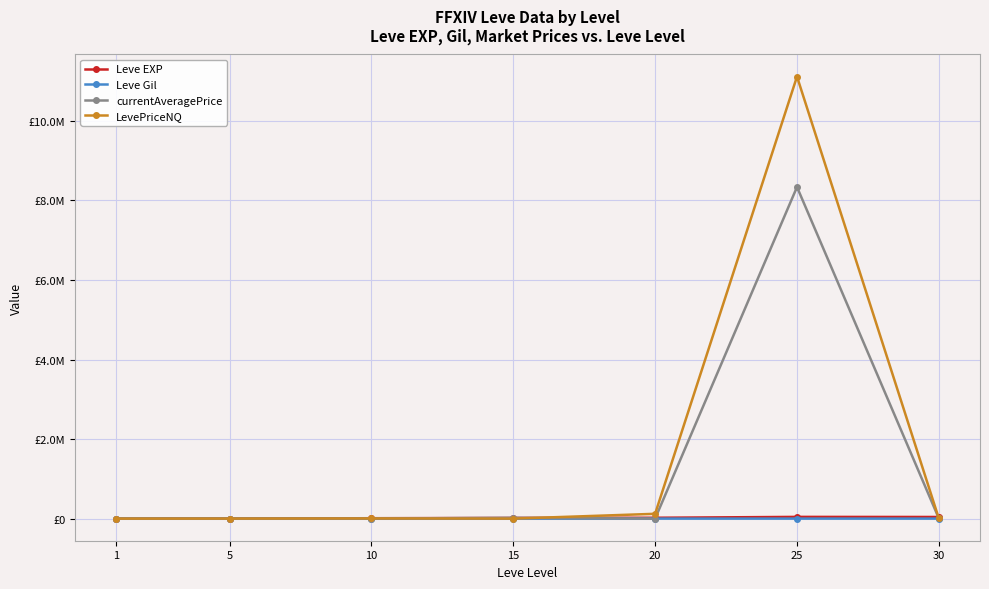

What are all the series names shown in the legend?

Leve EXP, Leve Gil, currentAveragePrice, LevePriceNQ